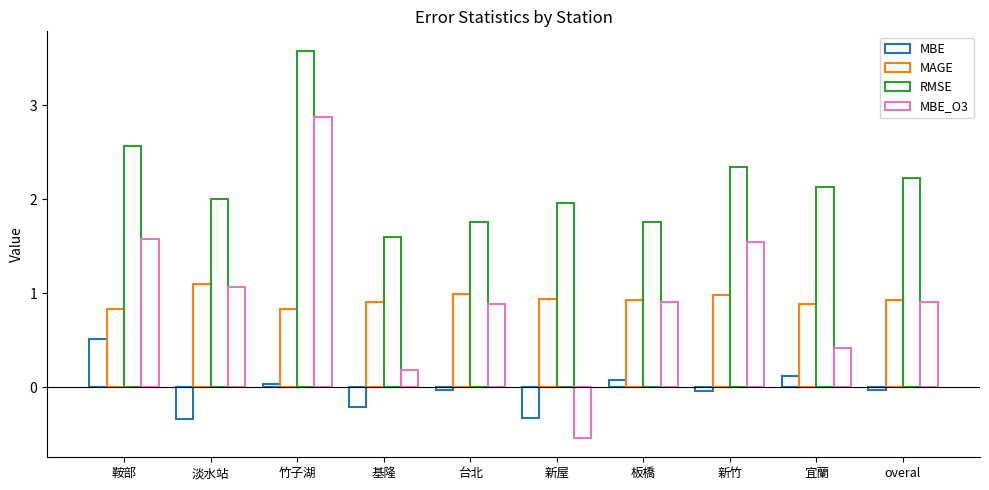

At which label does MBE reach its peak?

鞍部